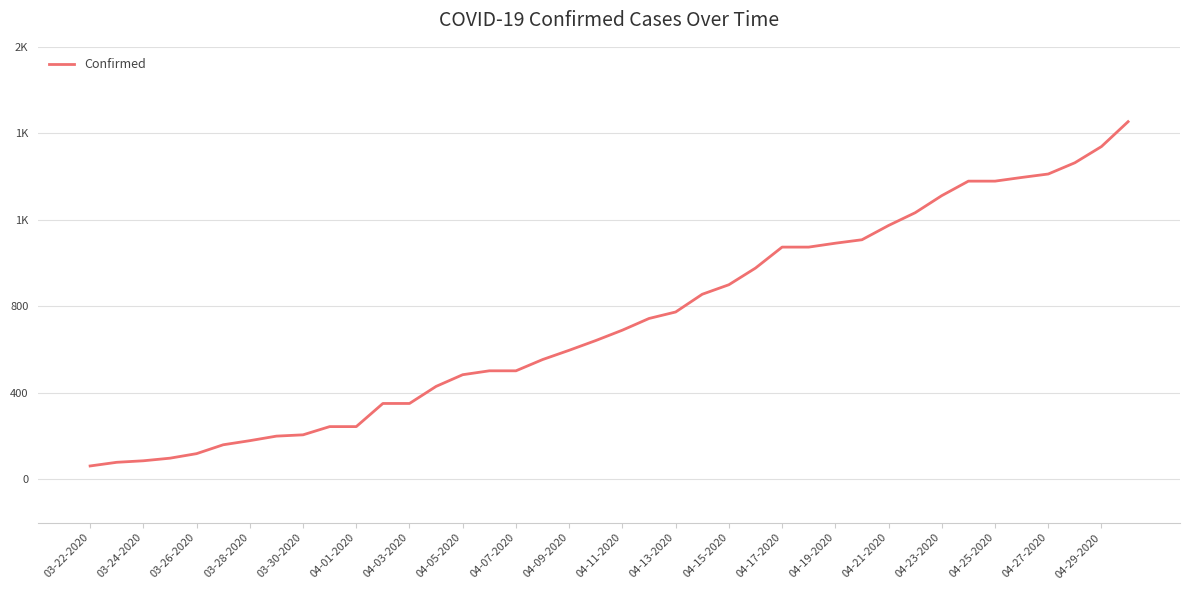

What is the value of the 30th point from the left?

1108